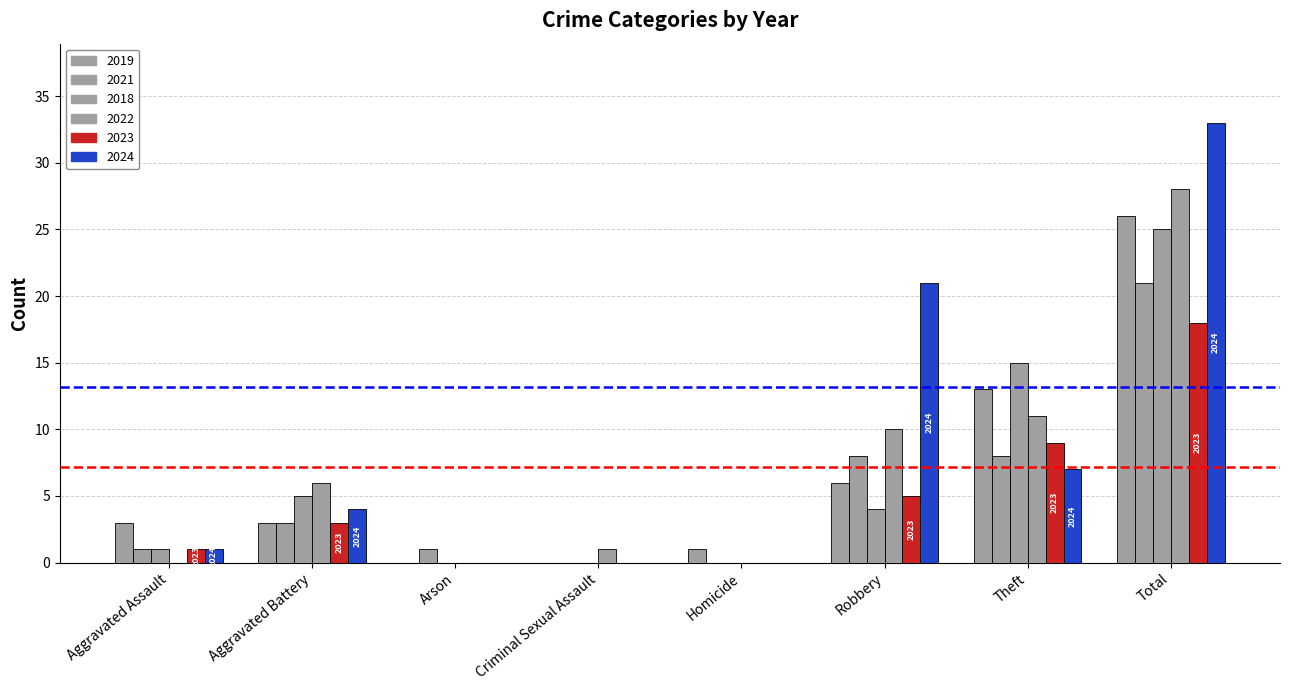

What is the difference between the 2024 values at Homicide and Total?

33